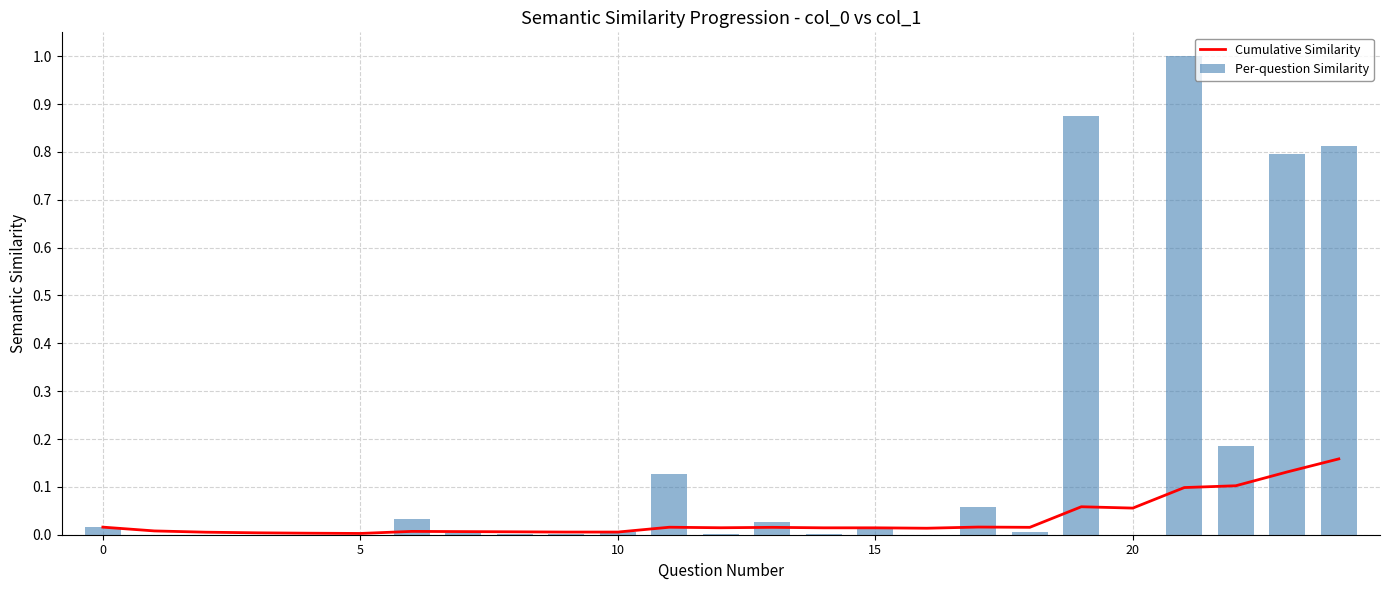

List the series in order of their peak value, highest first.

Per-question Similarity, Cumulative Similarity